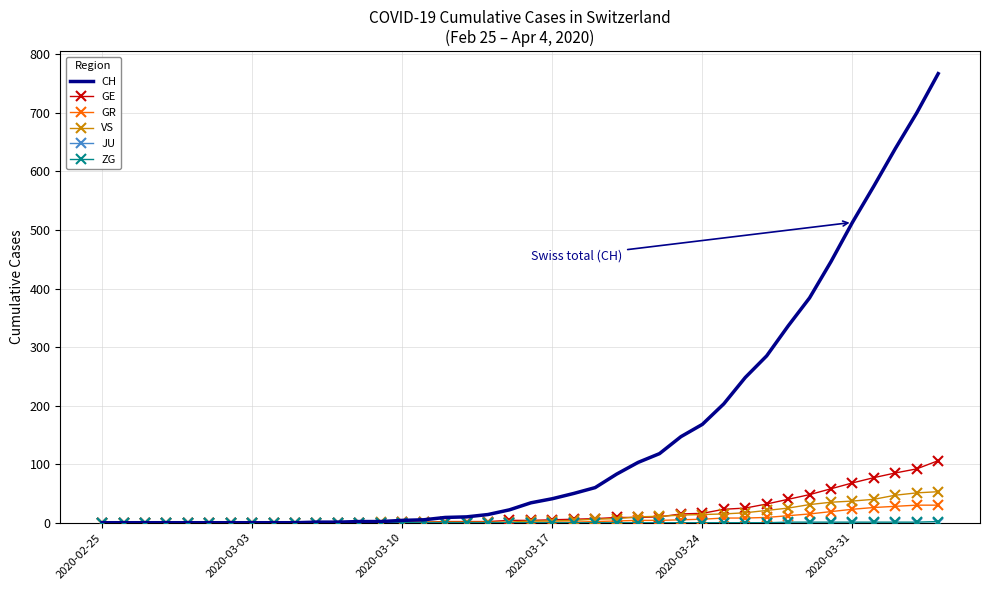

Which series has the largest total across all categories?

CH